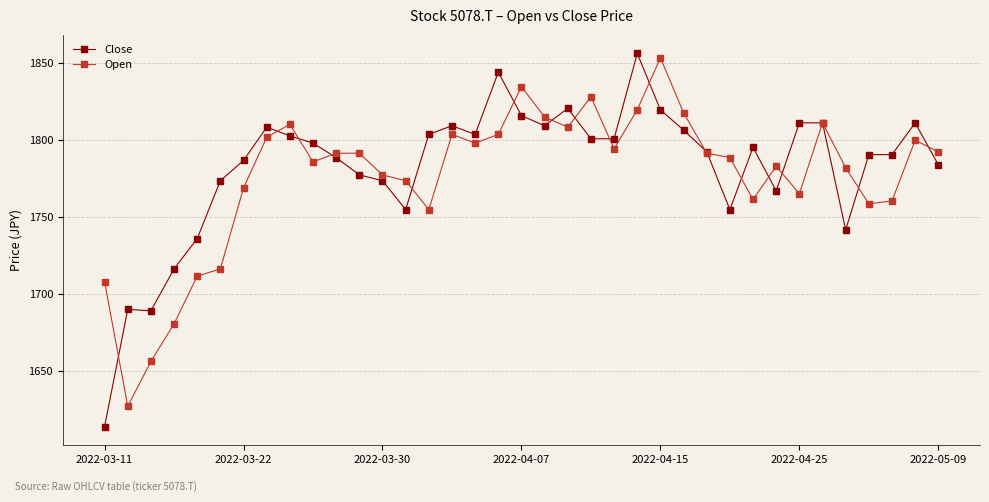

What is the value of the Open point at the 15th from the left?

1754.9